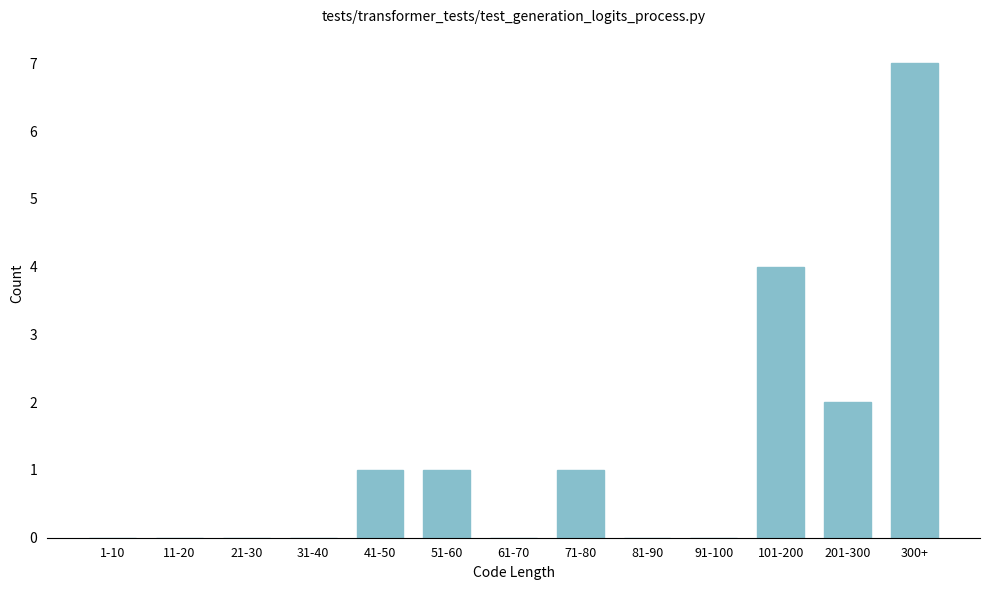

Reading right to left, extract all data points from this chart.

300+=7	201-300=2	101-200=4	91-100=0	81-90=0	71-80=1	61-70=0	51-60=1	41-50=1	31-40=0	21-30=0	11-20=0	1-10=0